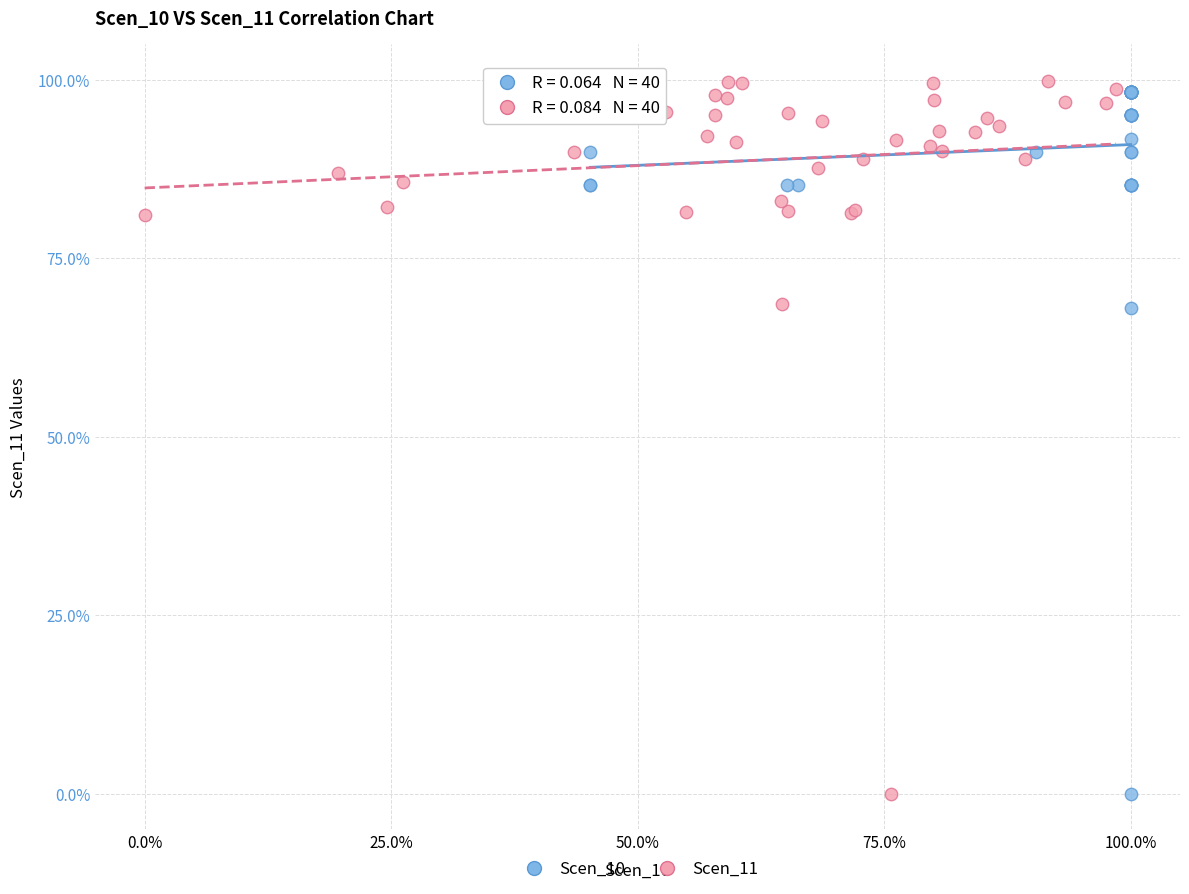

Which series has the widest spread of Y values?

Scen_11